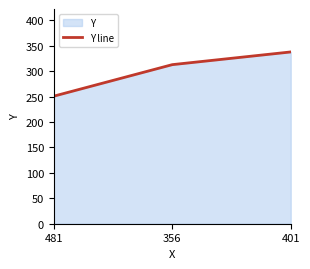

What is the ratio of the value at 481 to the value at 401?

0.7